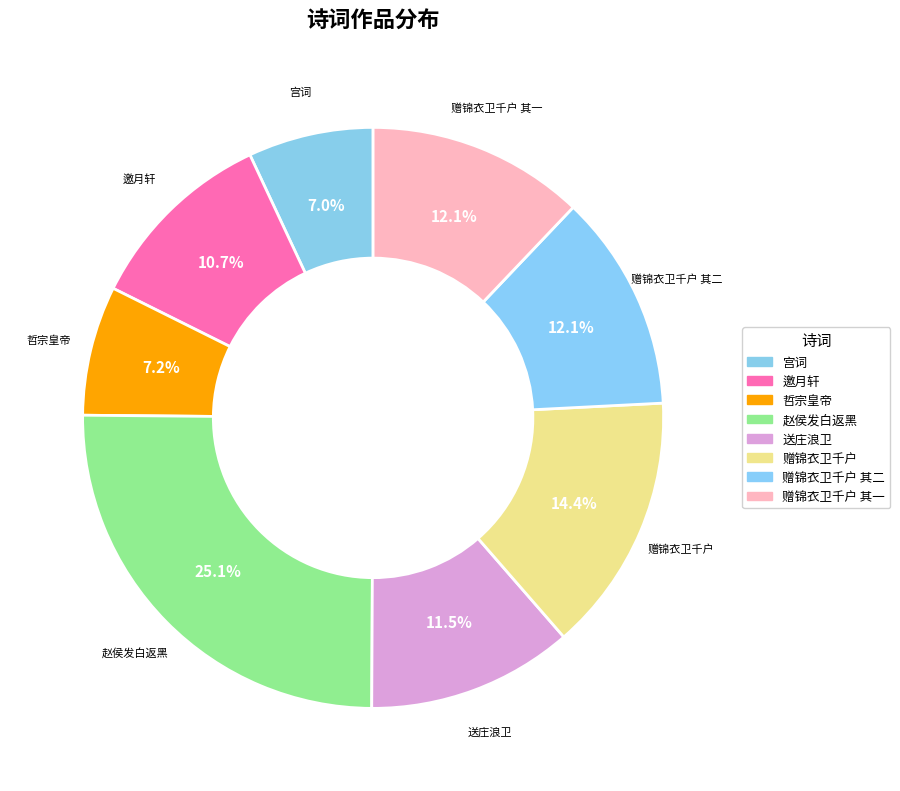

Between 赠锦衣卫千户 其一 and 邀月轩, which is larger?

赠锦衣卫千户 其一